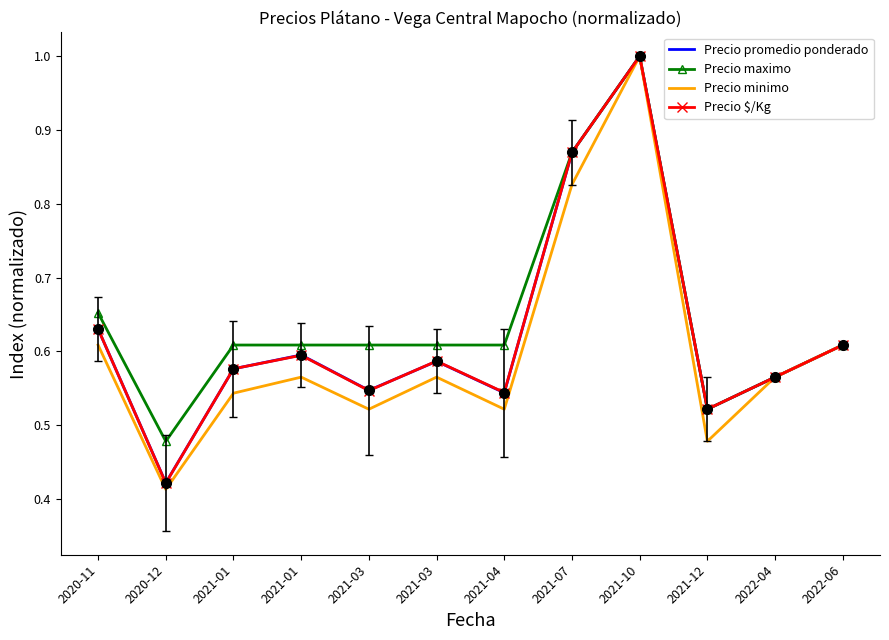

What are all the series names shown in the legend?

Precio promedio ponderado, Precio maximo, Precio minimo, Precio $/Kg